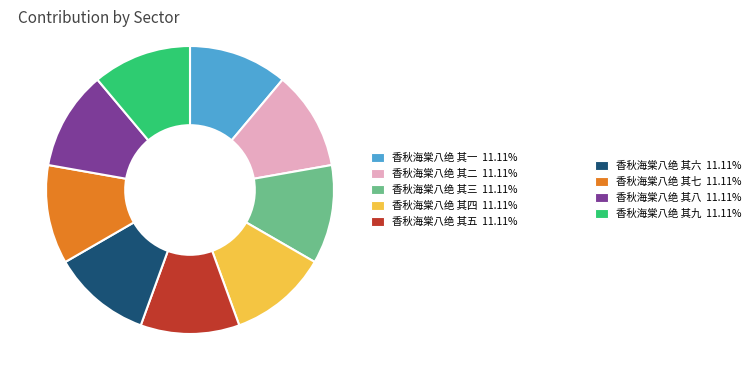

The 香秋海棠八绝 其九 slice represents 11% of the pie. True or false?

True